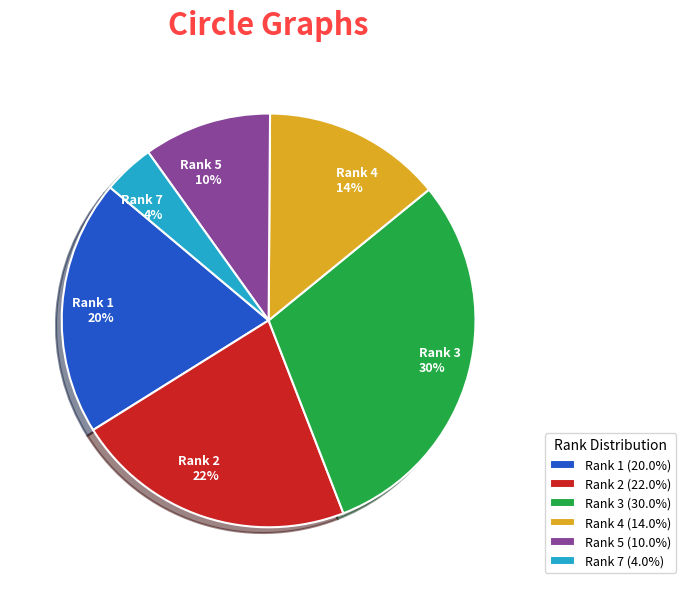

Which has a higher value, Rank 3 or Rank 4?

Rank 3